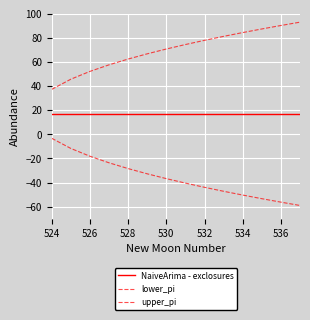

Does the chart display data point markers on the line(s)?

No